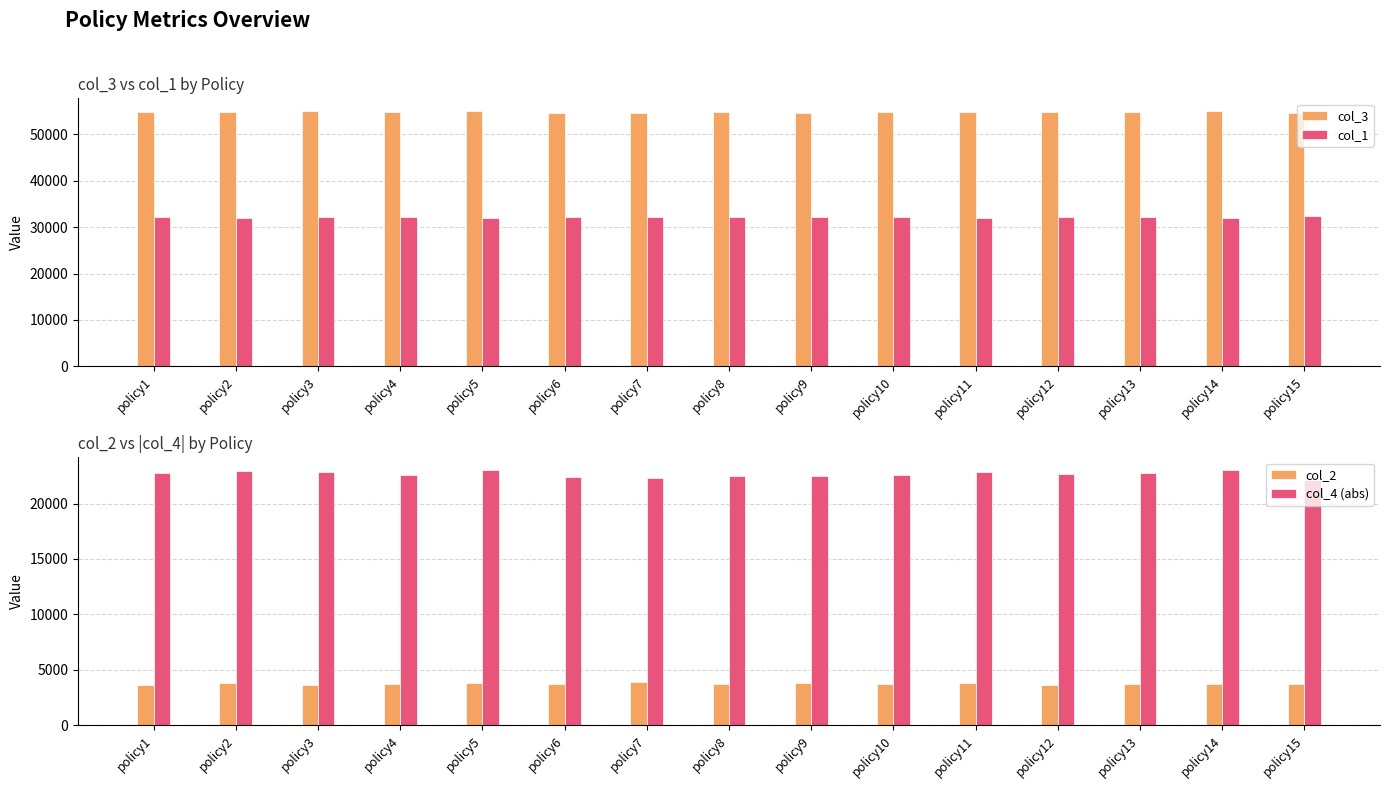

What is the spread (max minus min) of values at policy8?

51028